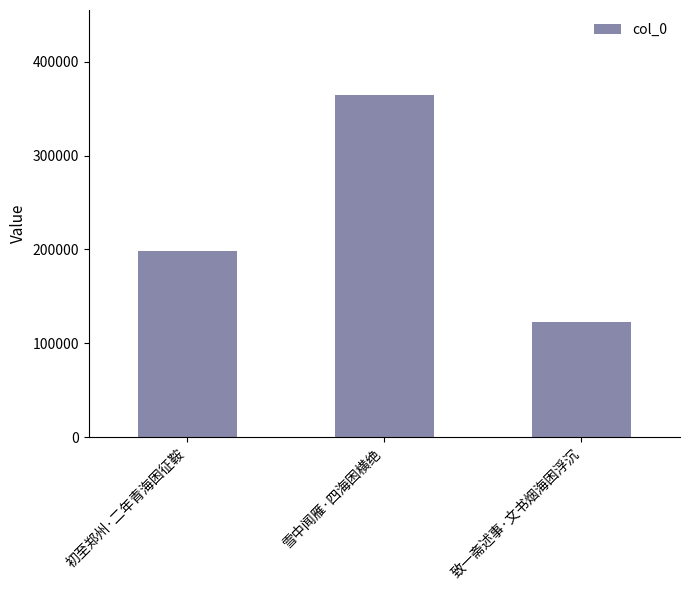

List the labels in order of value, largest first.

雪中闻雁·四海困横绝, 初至郑州·二年青海困征鞍, 致一斋述事·文书烟海困浮沉